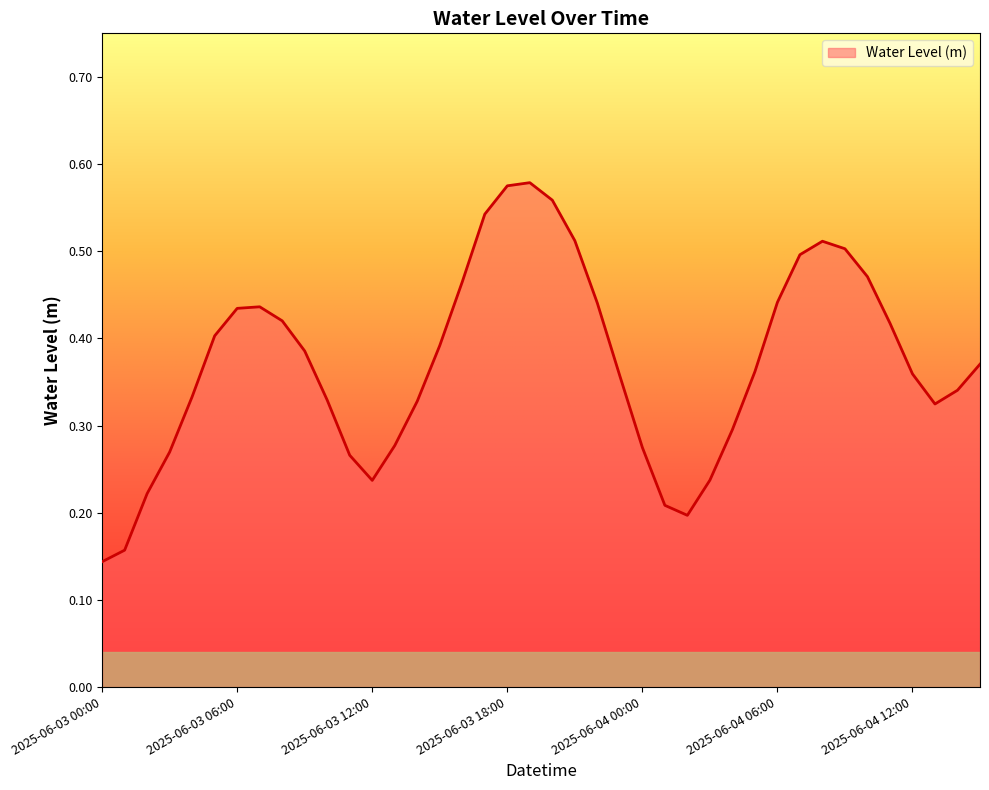

How many lines are shown in the chart?

1